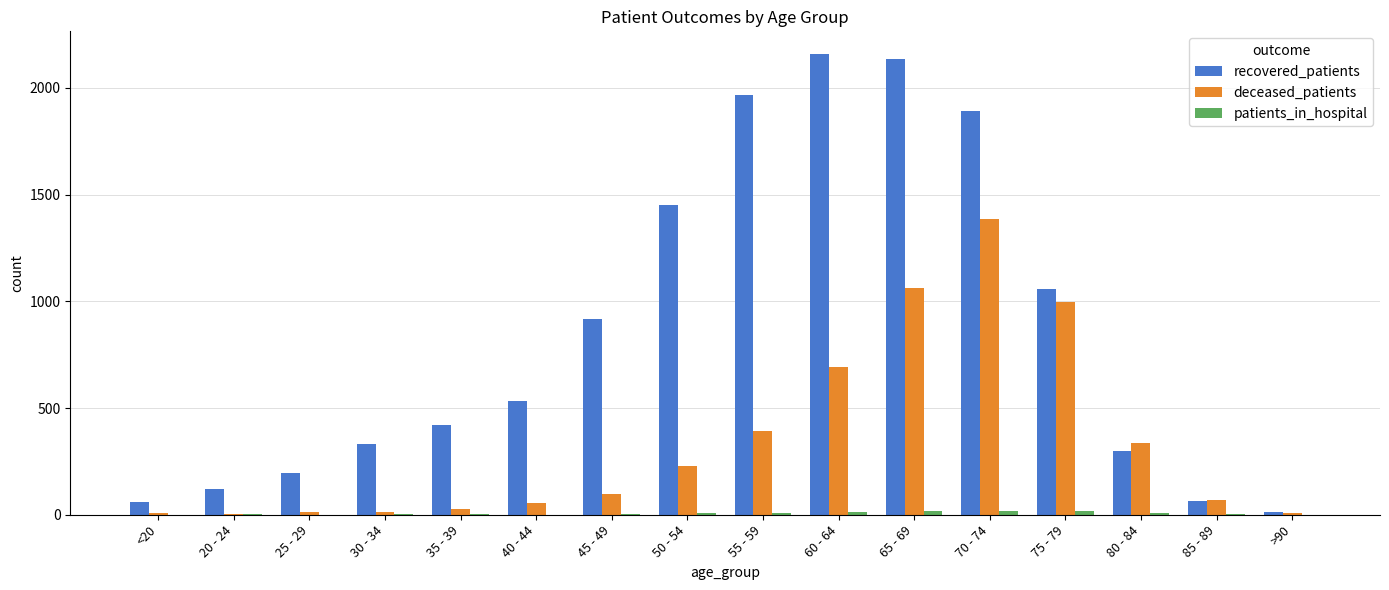

Between <20 and 40 - 44, which series saw the biggest shift?

recovered_patients